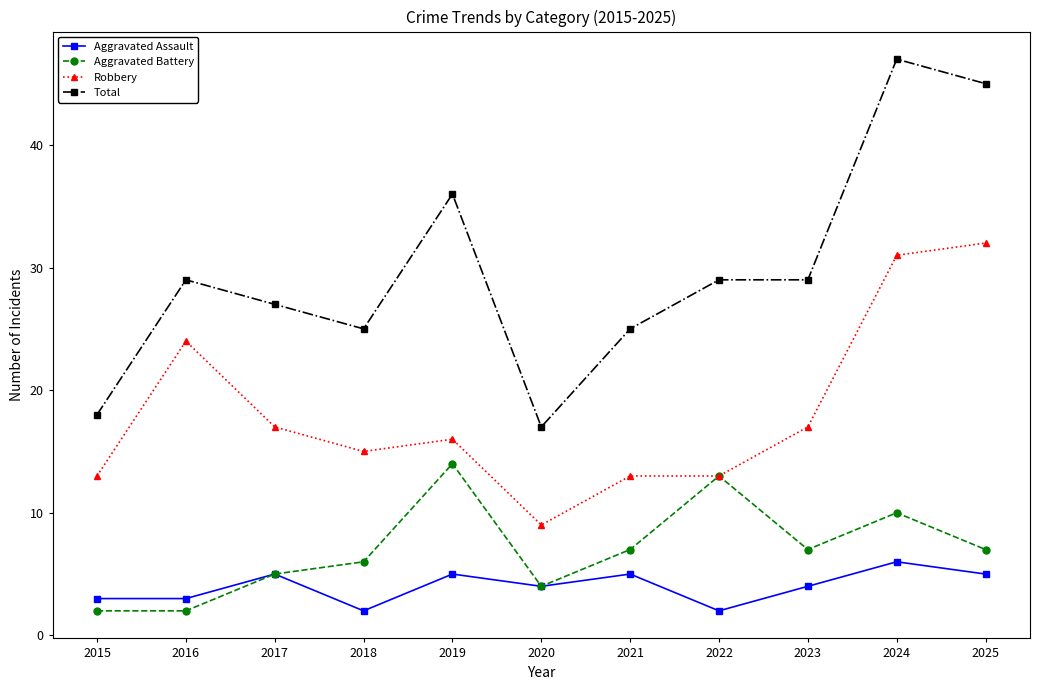

What is the value of the Robbery point at the 9th from the left?

17